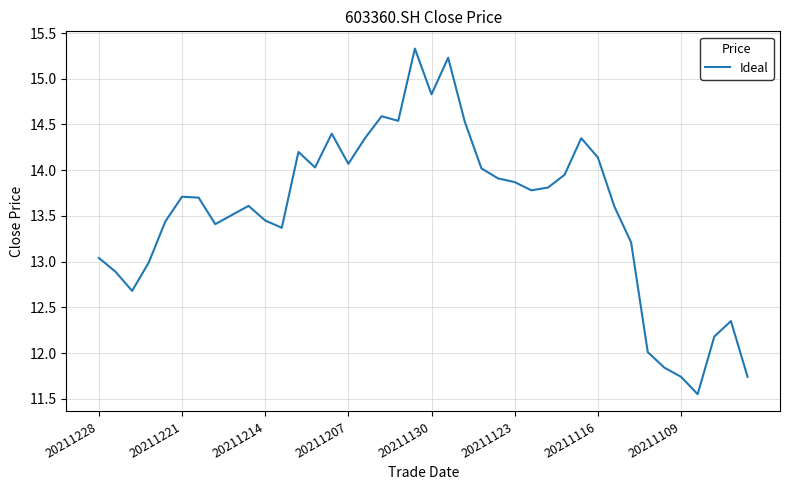

Does the chart have visible grid lines?

Yes